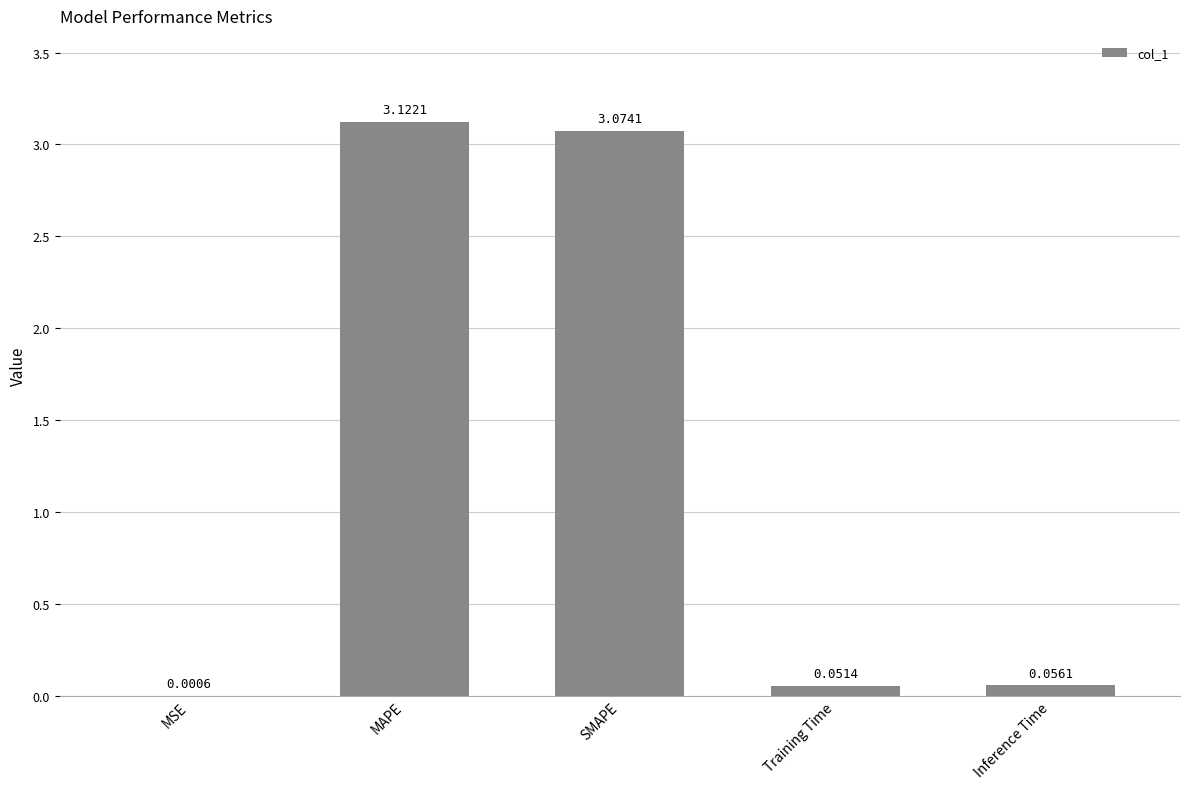

What is the average value?

1.3